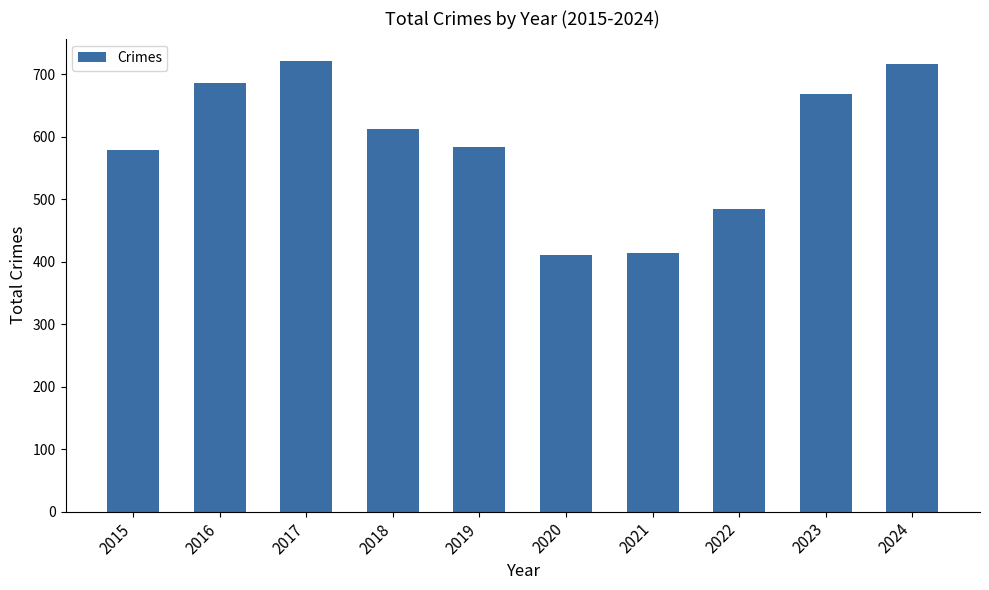

What is the value of the 2nd bar from the left?

686